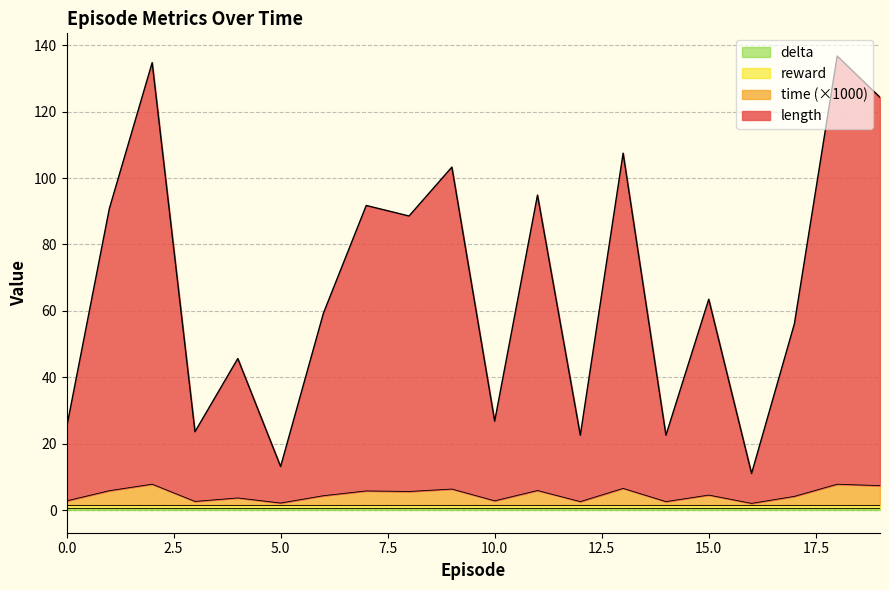

What is the difference between the second highest and minimum values in the length series?

123.8